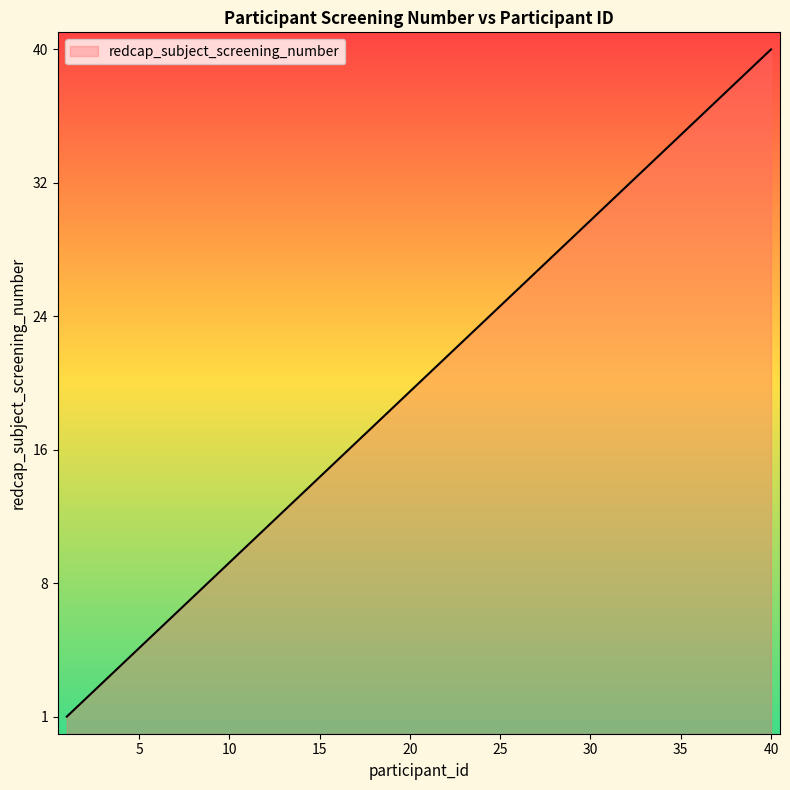

What is the value of the 13th point from the left?

13